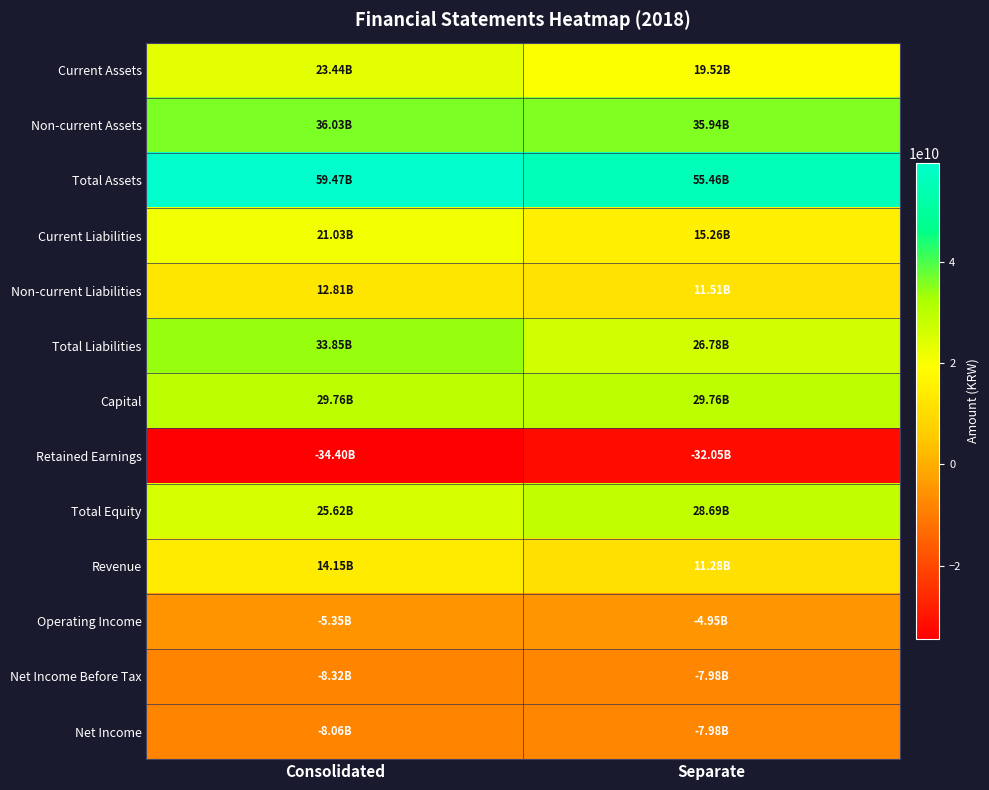

Reading left to right, transcribe all the data shown in this chart.

Current Assets: Consolidated=23436734155	Separate=19521876752
Non-current Assets: Consolidated=36029727670	Separate=35940692826
Total Assets: Consolidated=59466461825	Separate=55462569578
Current Liabilities: Consolidated=21033242623	Separate=15262294348
Non-current Liabilities: Consolidated=12812122005	Separate=11514783869
Total Liabilities: Consolidated=33845364628	Separate=26777078217
Capital: Consolidated=29759432000	Separate=29759432000
Retained Earnings: Consolidated=-34398864151	Separate=-32047078516
Total Equity: Consolidated=25621097197	Separate=28685491361
Revenue: Consolidated=14154190209	Separate=11278597693
Operating Income: Consolidated=-5347129325	Separate=-4947861006
Net Income Before Tax: Consolidated=-8324546170	Separate=-7982532568
Net Income: Consolidated=-8057024951	Separate=-7982532568